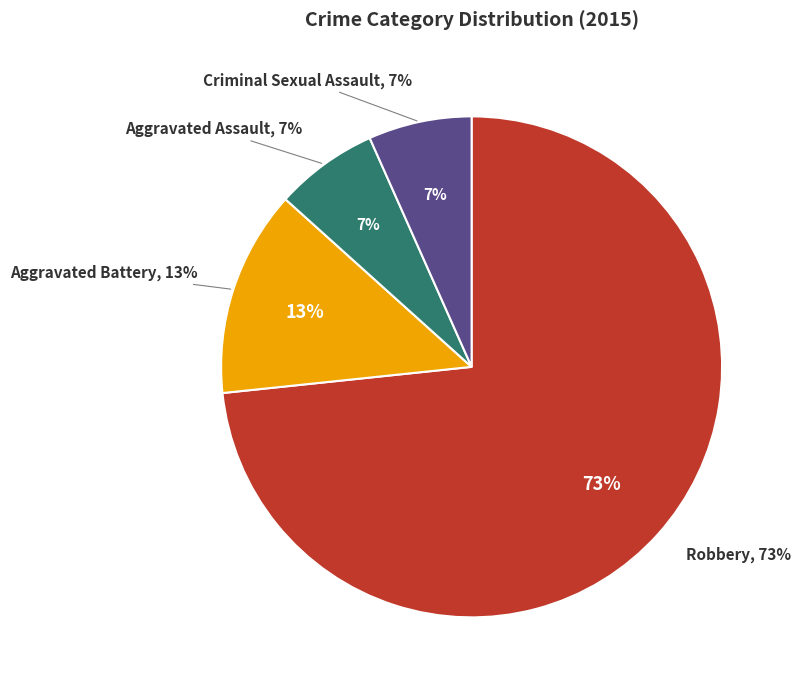

Does Robbery account for over 50% of the chart?

Yes